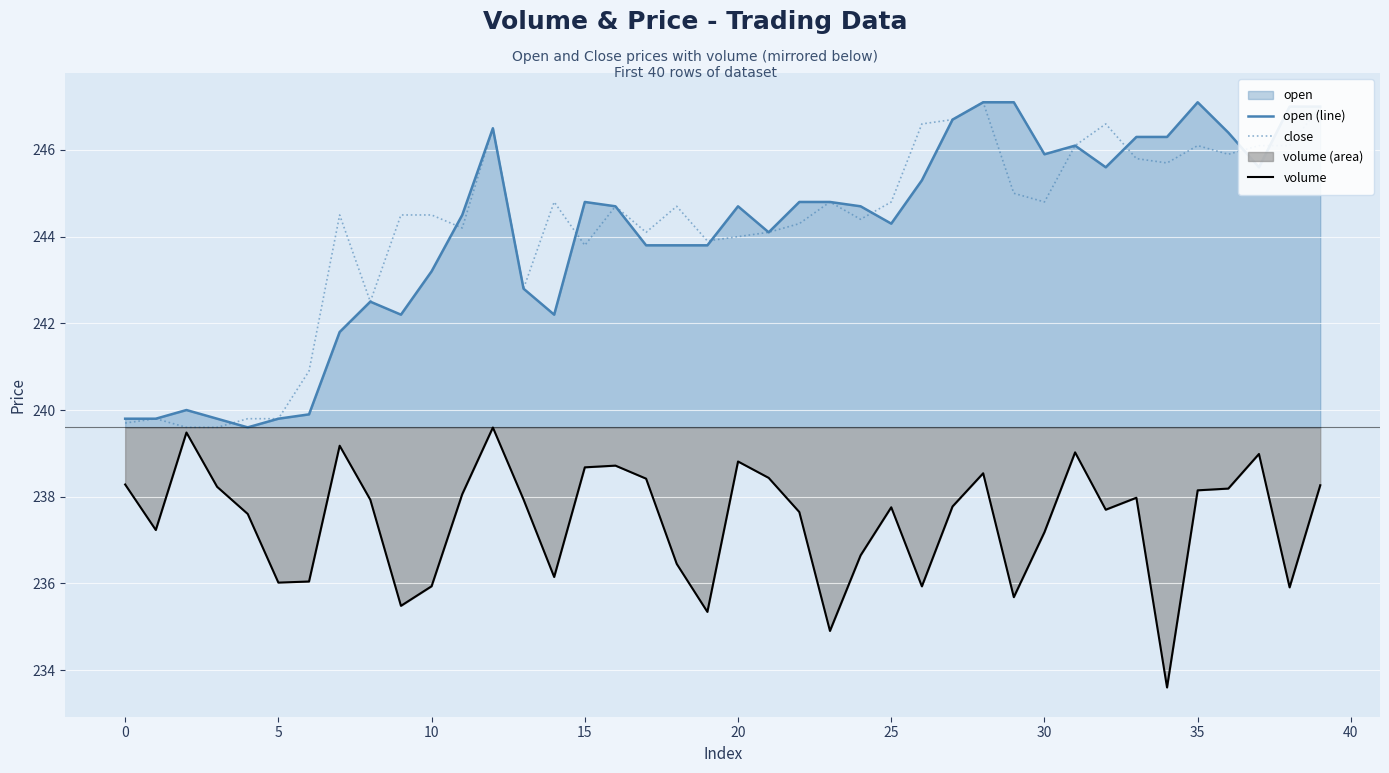

What is the difference between the highest and lowest values at 35?

9.0